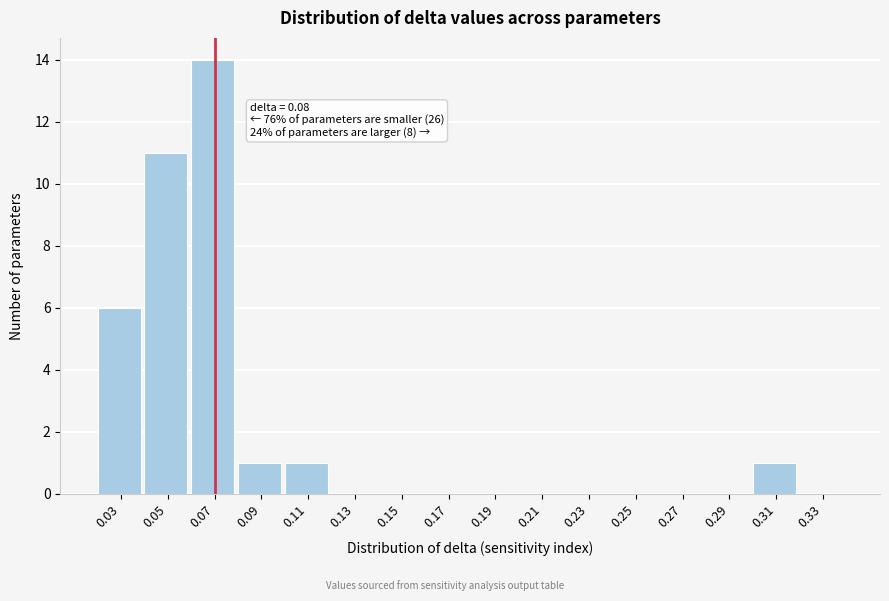

Reading left to right, extract all data points from this chart.

0.03=6	0.05=11	0.07=14	0.09=1	0.11=1	0.13=0	0.15=0	0.17=0	0.19=0	0.21=0	0.23=0	0.25=0	0.27=0	0.29=0	0.31=1	0.33=0